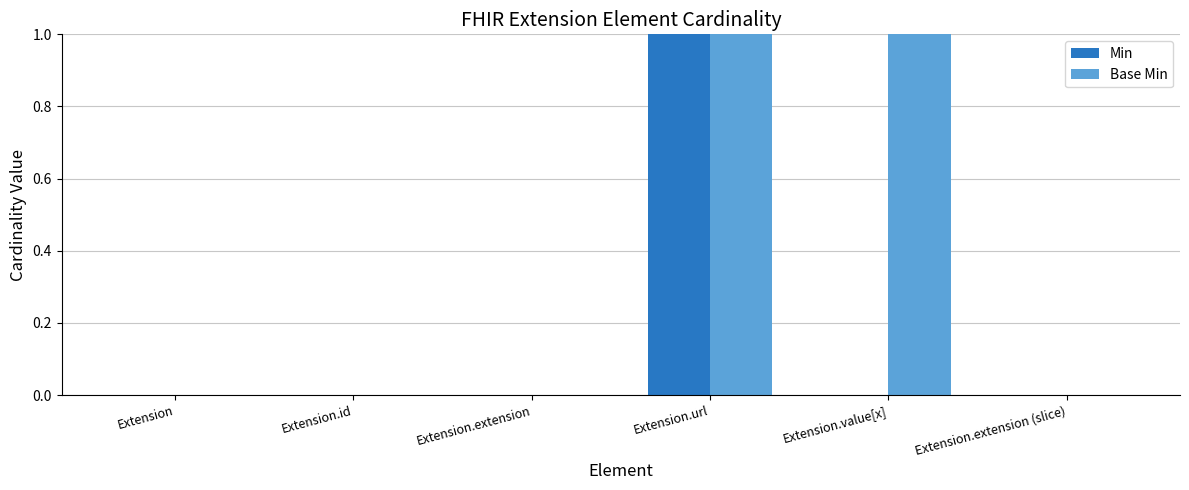

Which series has the largest total across all categories?

Base Min